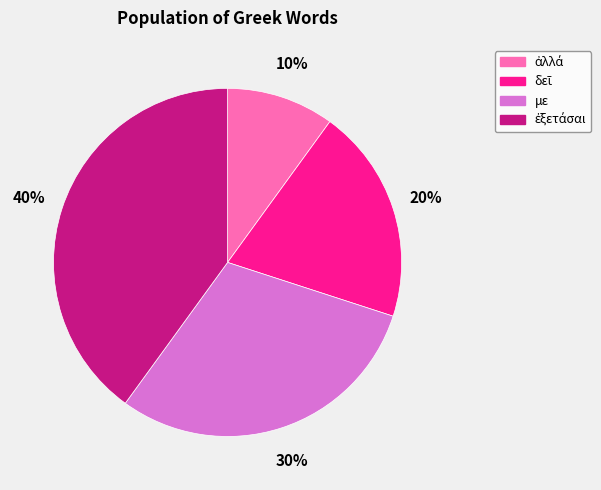

Does any single category account for the majority?

No